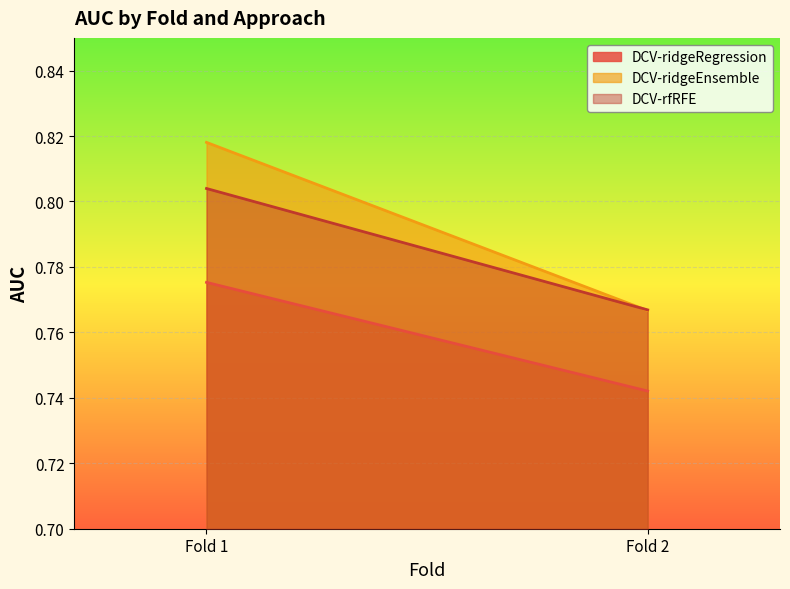

What is the average value of the DCV-ridgeEnsemble series?

0.8